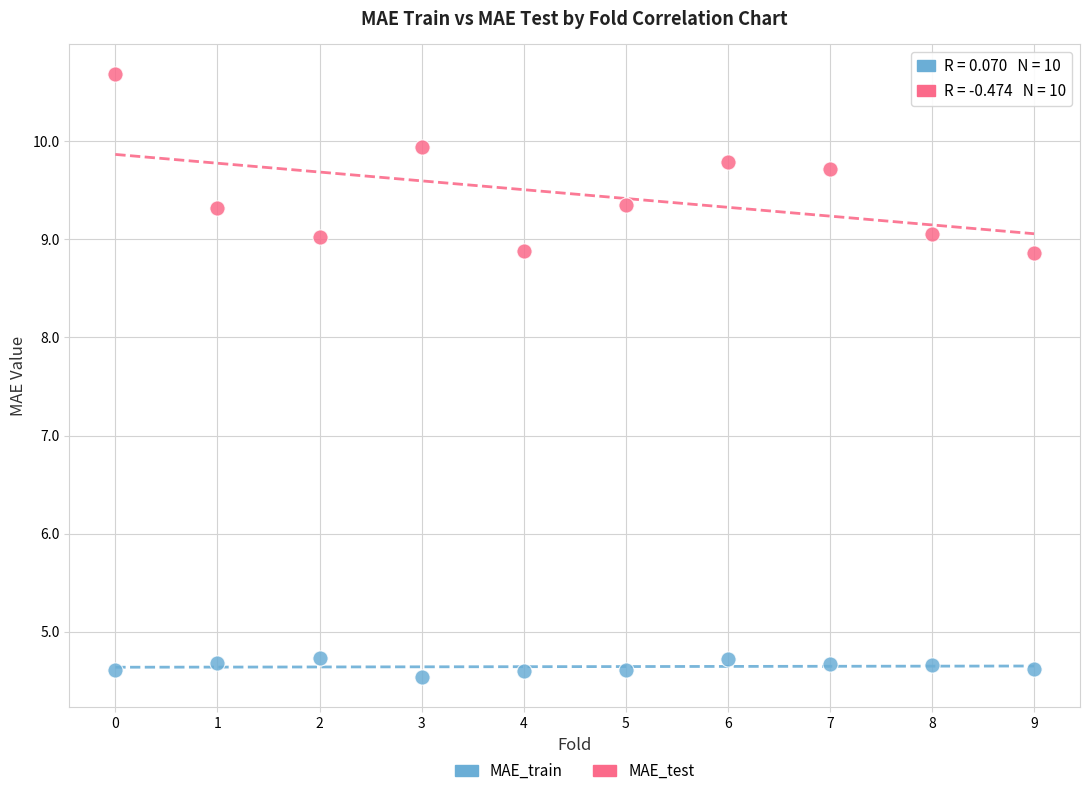

Across all data points, what is the range of Y values (max minus min)?

6.1